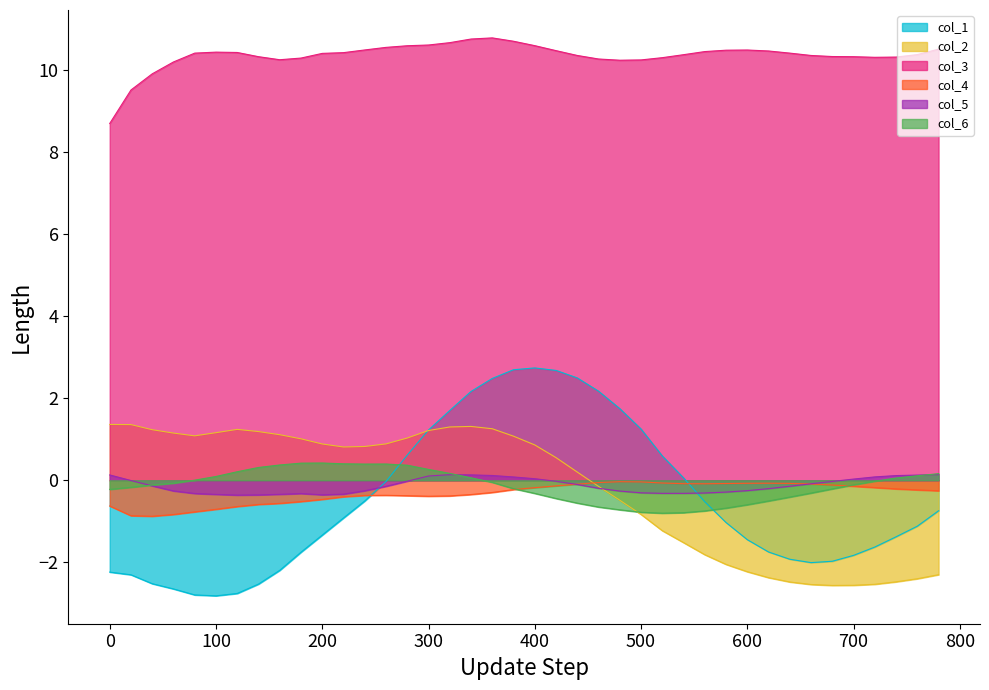

Which series has the largest total across all categories?

col_3